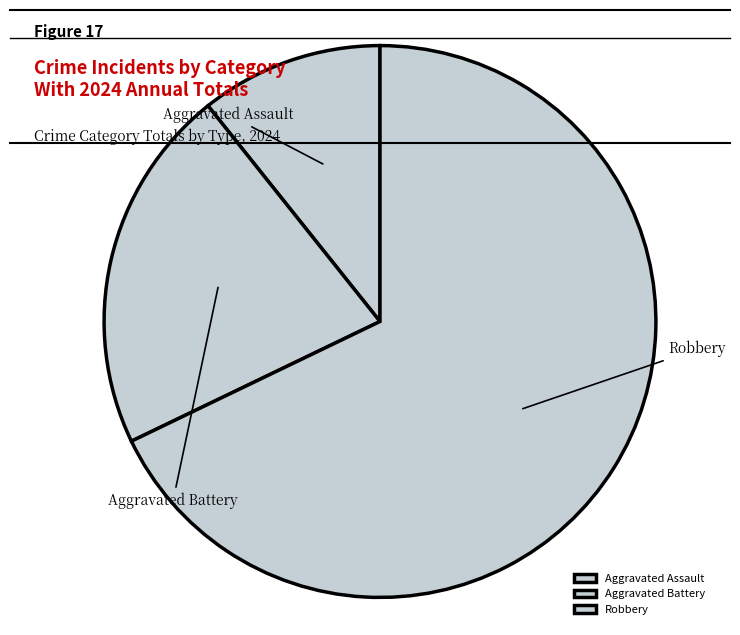

How many segments does this pie chart have?

3